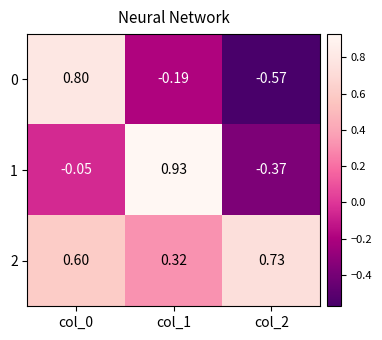

What is the total value across all series at col_1?

1.1